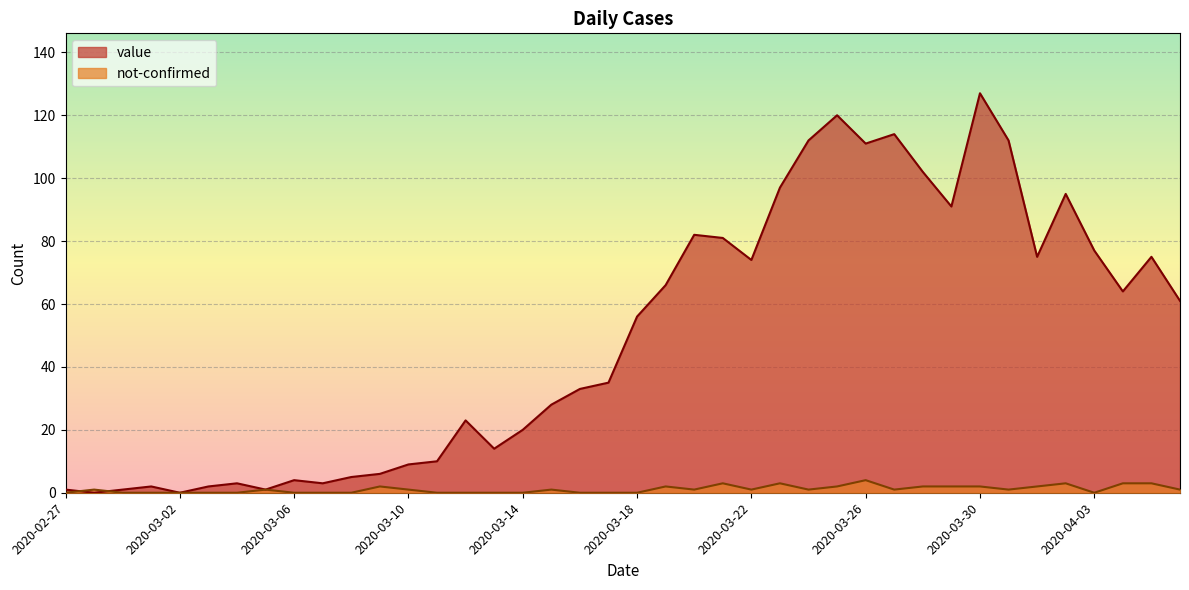

At which label does value reach its peak?

2020-03-30